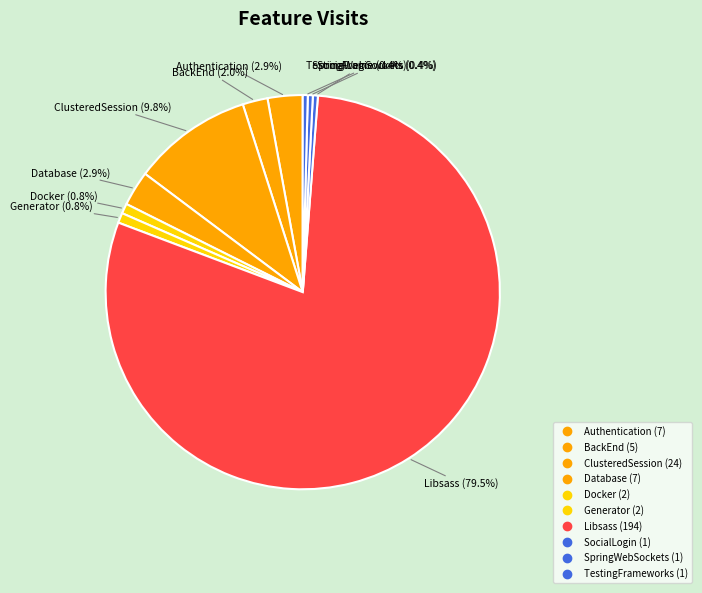

How many slices are in this pie chart?

10